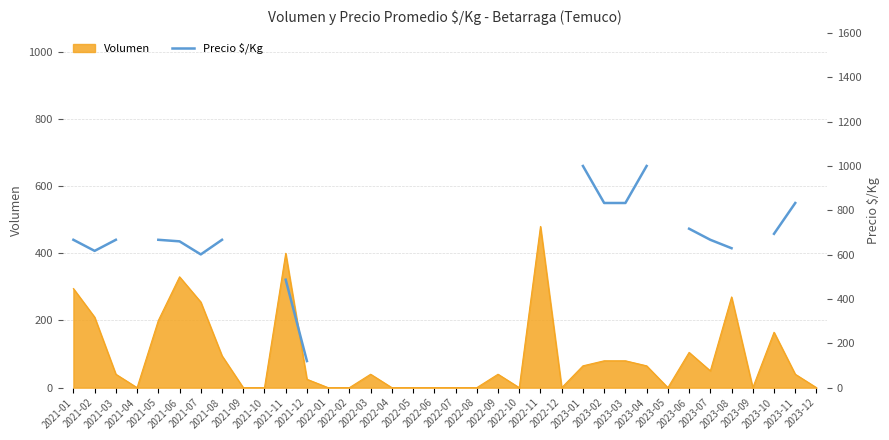

What position from the left is 2021-07?

7